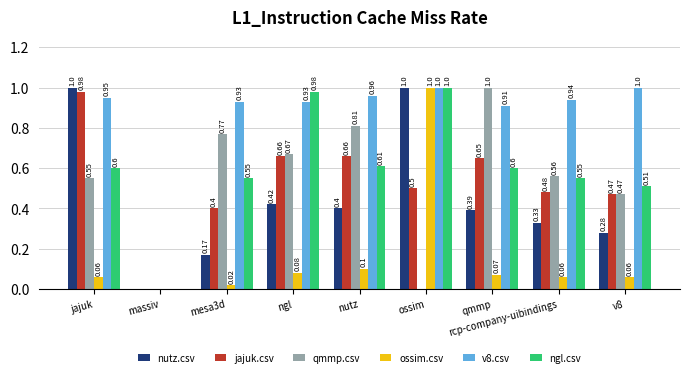

Are the bars horizontal?

No